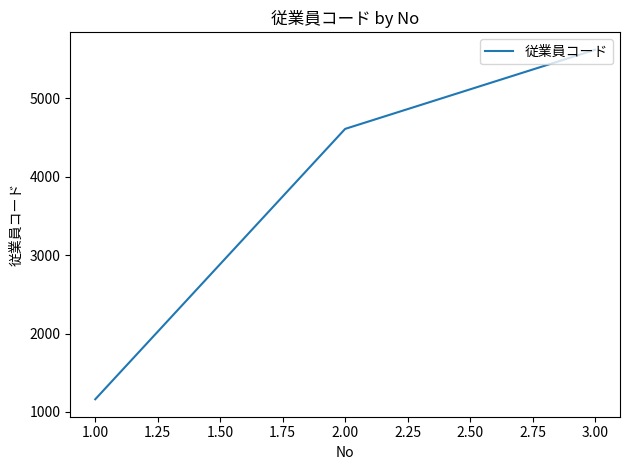

What is the average value?

3795